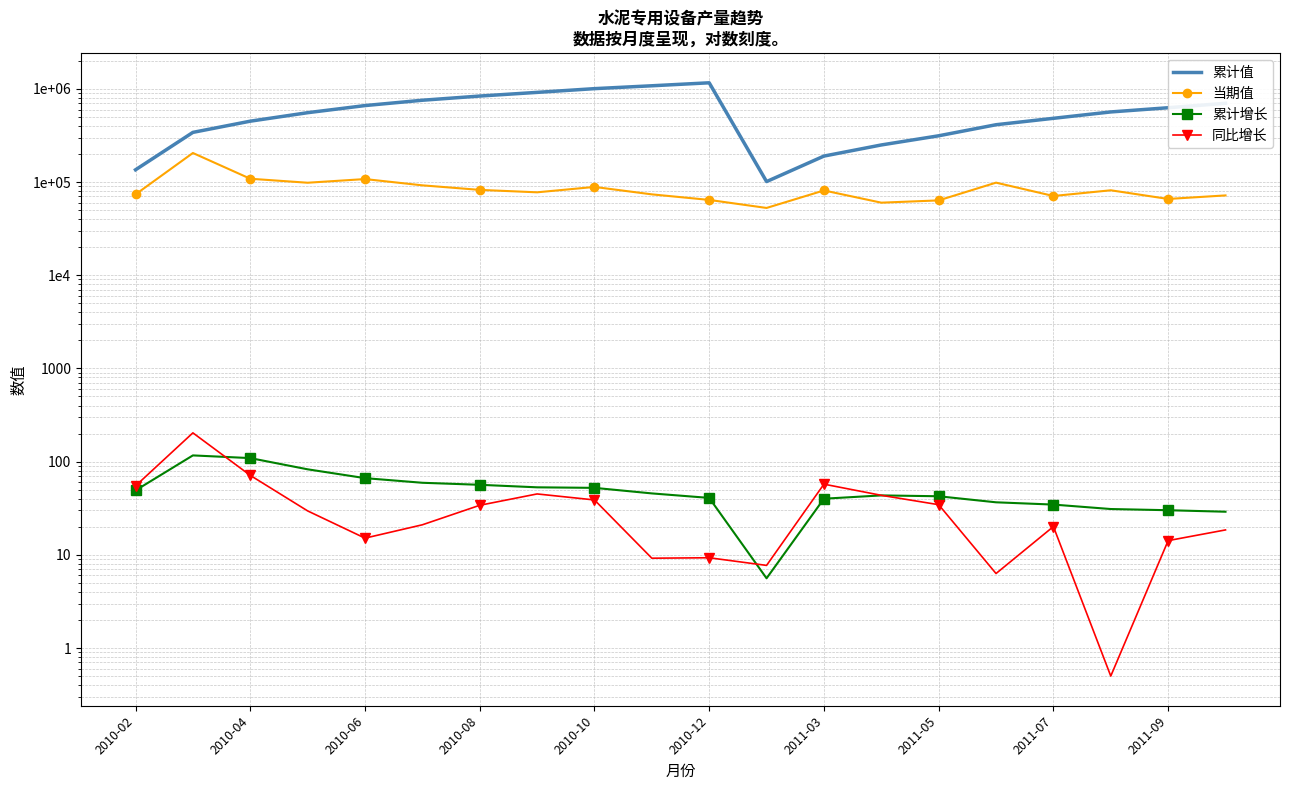

What is the difference between the maximum and minimum values in the 当期值 series?

152206.7